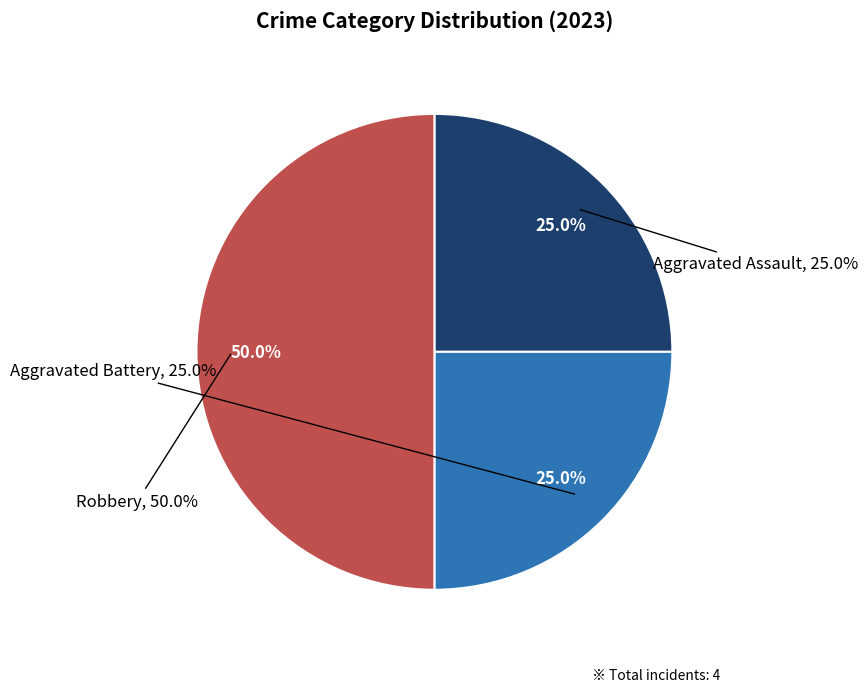

What is the change in value from Aggravated Assault to Robbery?

+1